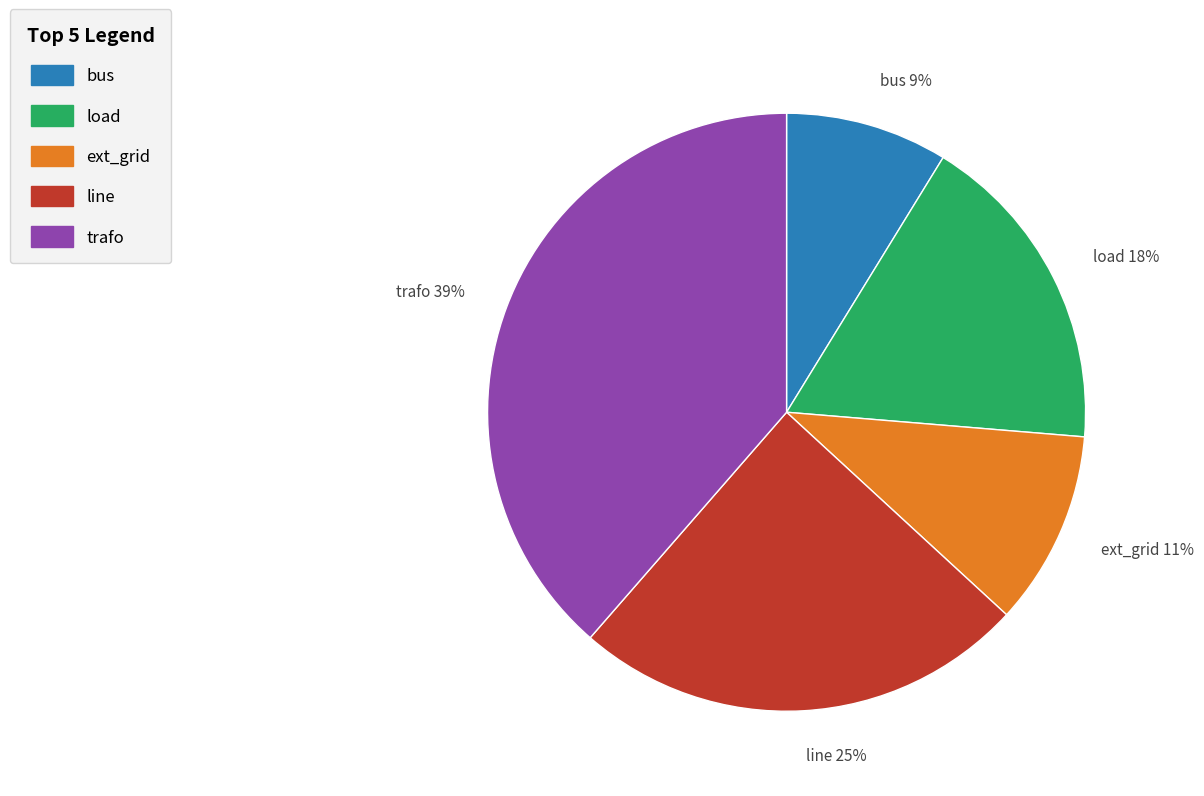

Is it true that bus is 15% of the pie?

False